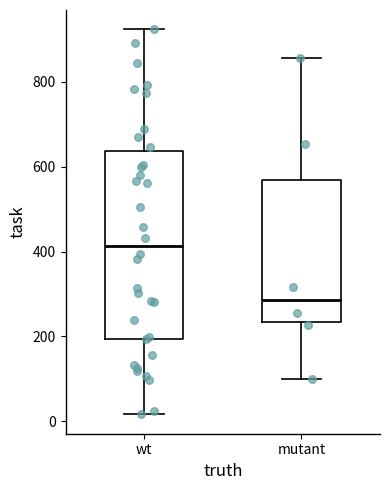

Reading left to right, transcribe this box plot: for each box, give where its median line is, the range the box spans, and where its two whiskers end, as read against the y-axis. The values are not printed on the chart, so give them approximately, as read against the axis.

wt: median 420, box 200 to 640, whiskers 20 to 920
mutant: median 280, box 240 to 560, whiskers 100 to 860